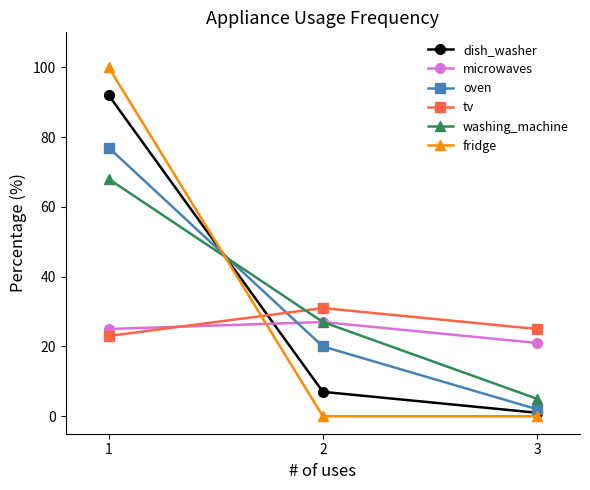

How many microwaves values are between 21 and 27?

3